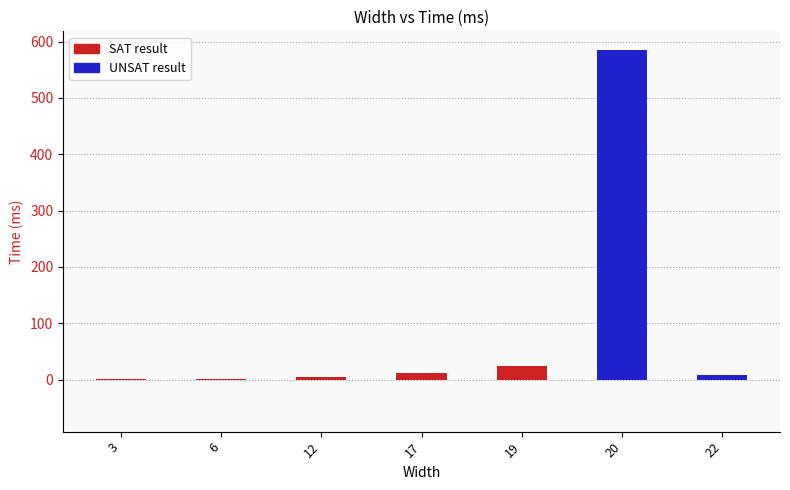

True or false: the data shows 8 at 12.

False